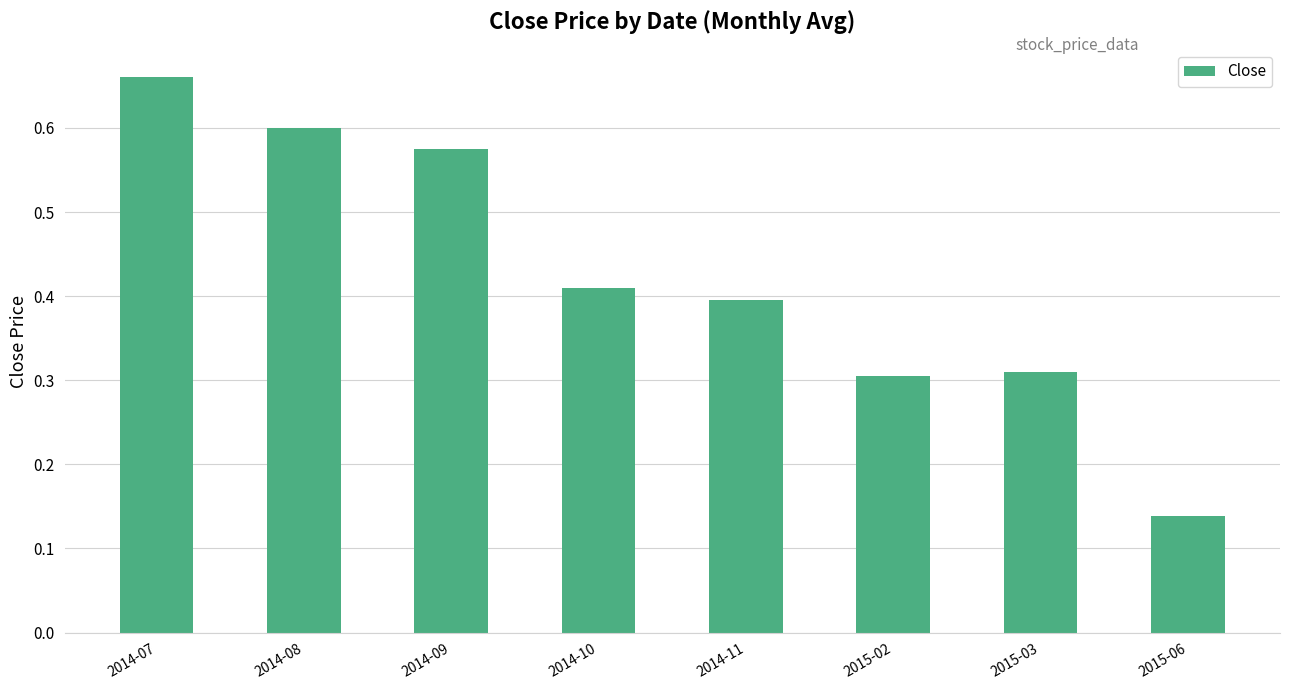

What is the sum of all values?

3.4